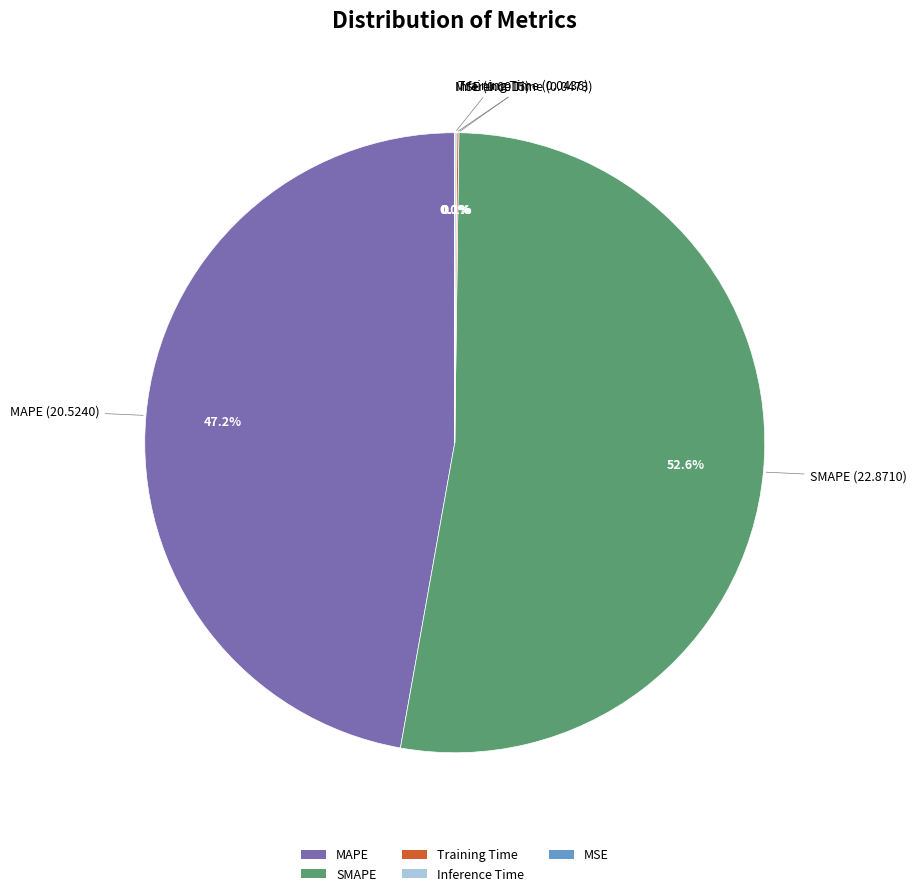

Which category has the biggest portion of the pie?

SMAPE